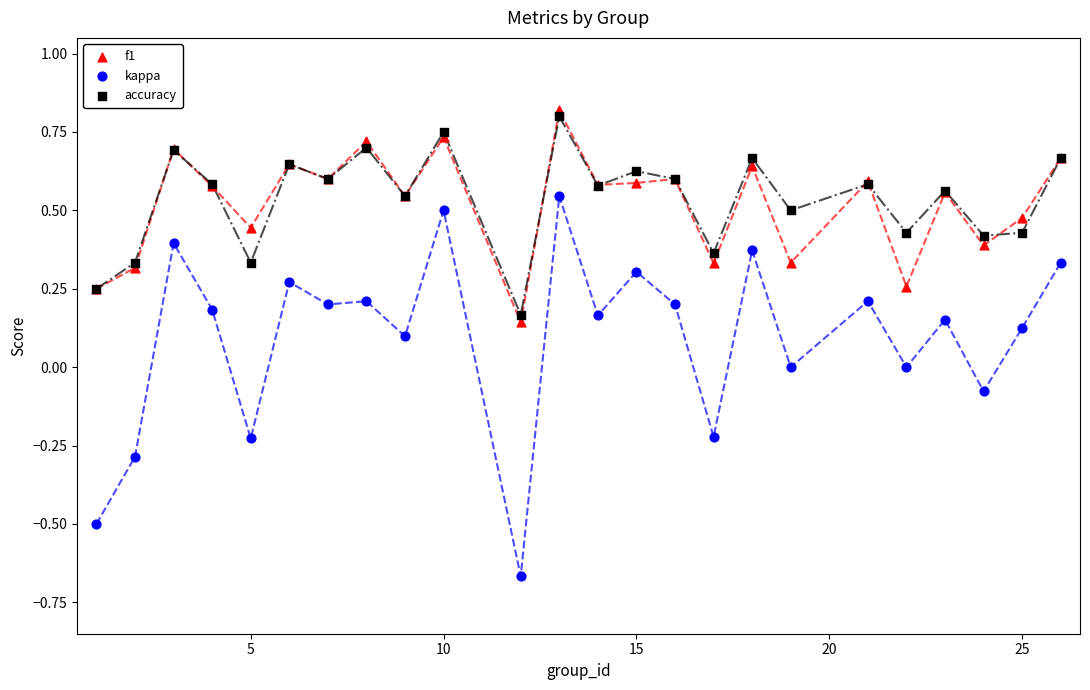

Which series reaches the minimum Y coordinate?

kappa